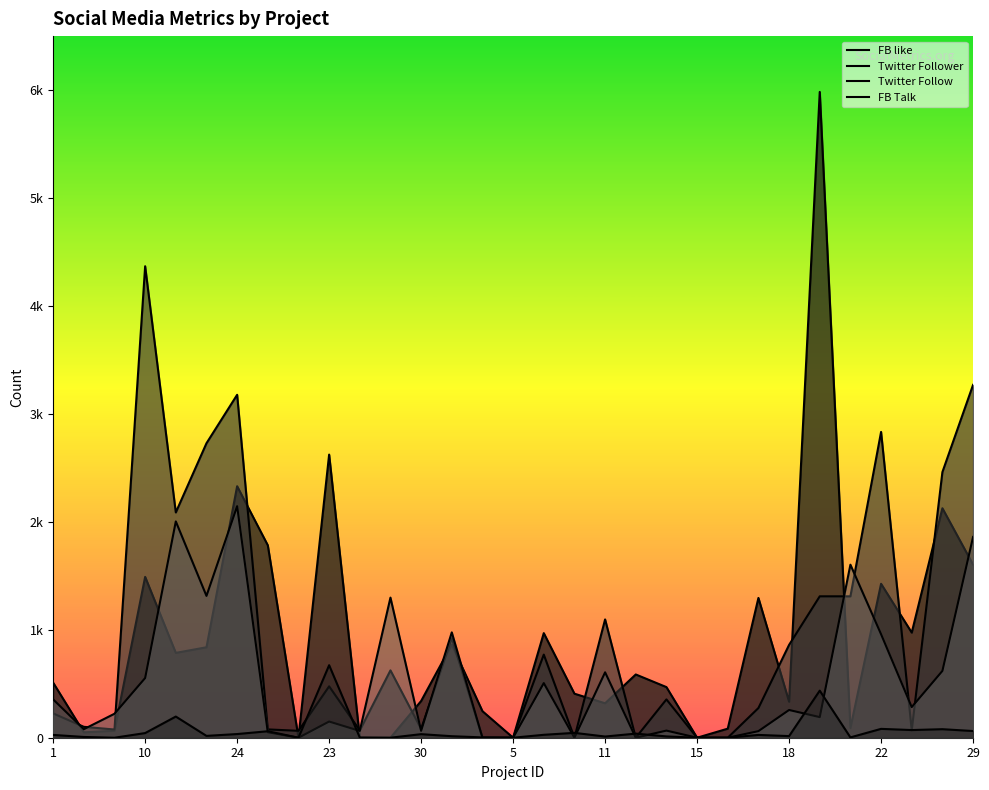

How many series are shown in this chart?

4